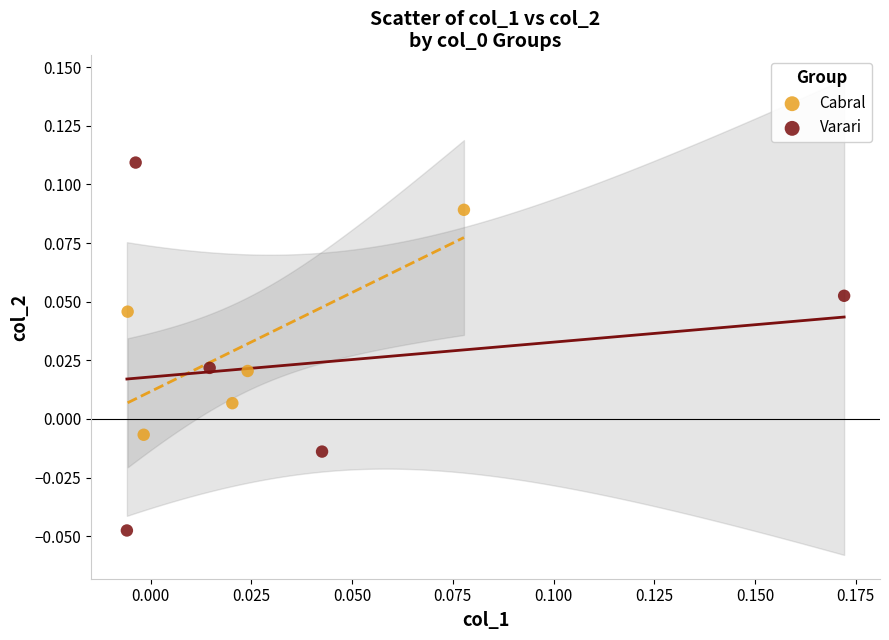

Which series has the widest spread of Y values?

Varari